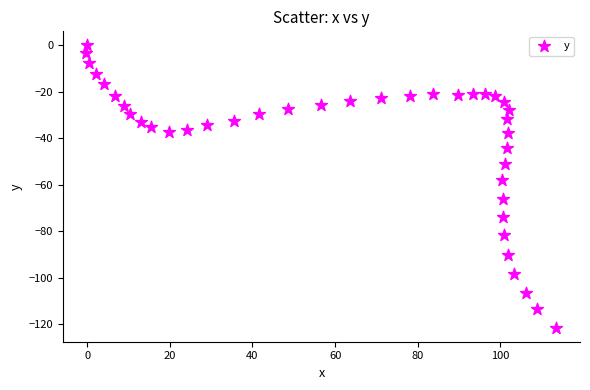

What is the range of Y values (max minus min)?

121.4